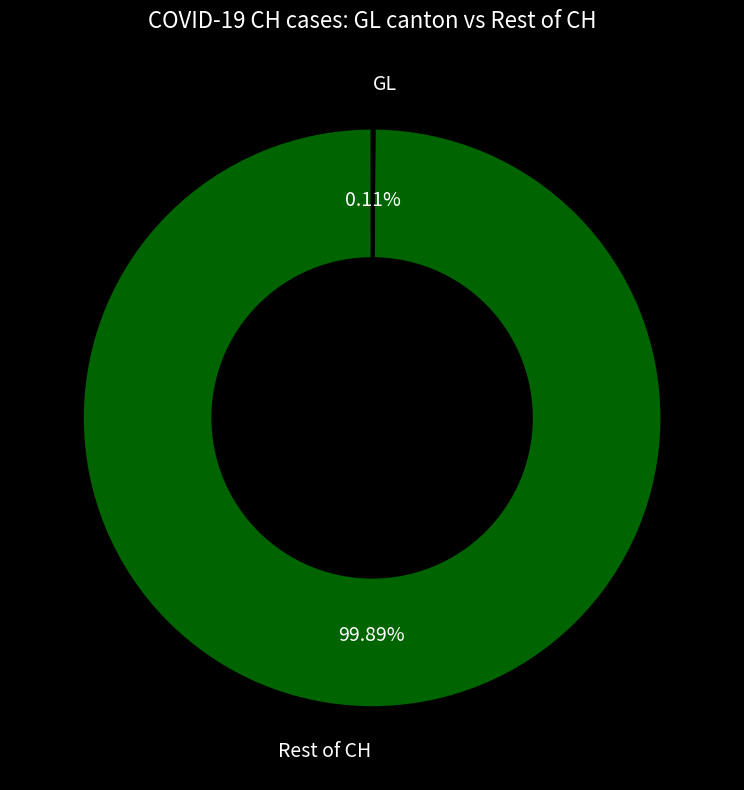

Does any single category account for the majority?

Yes